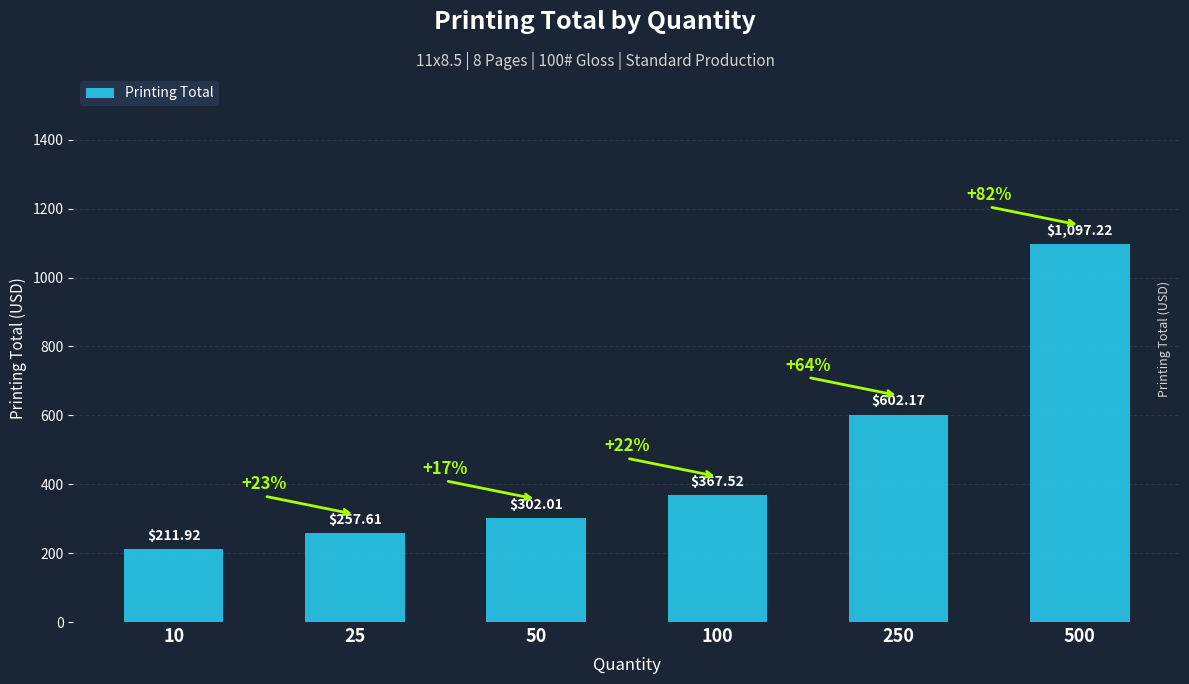

Reading right to left, what are all the values shown in this chart?

500=1097.2	250=602.2	100=367.5	50=302.0	25=257.6	10=211.9